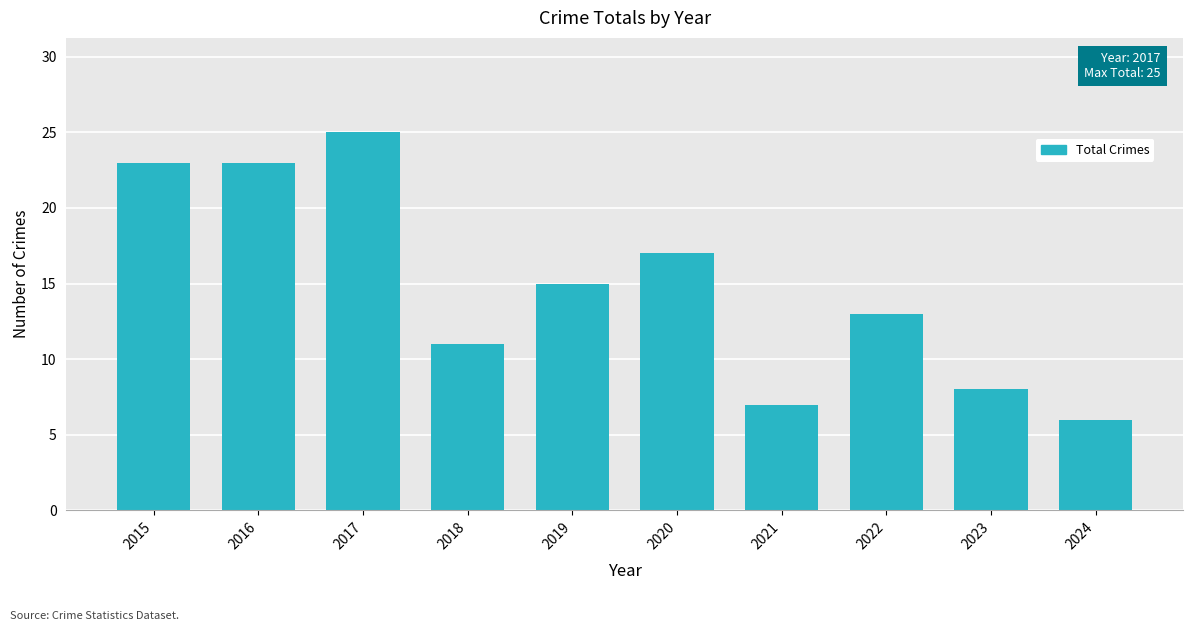

At which label is the value closest to 15?

2019